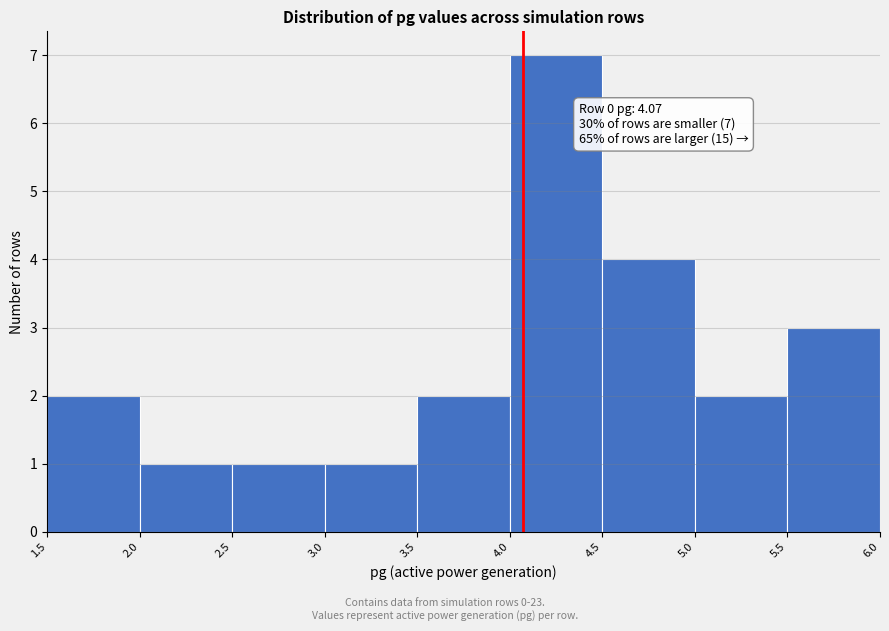

Which range on the x-axis has the tallest bar?

4.0 to 4.5